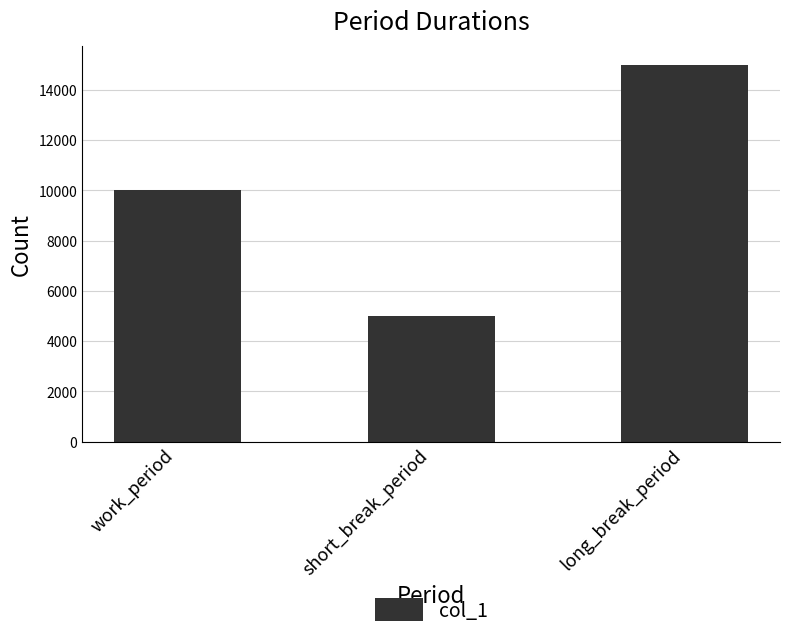

What is the label of the 1st bar from the right?

long_break_period